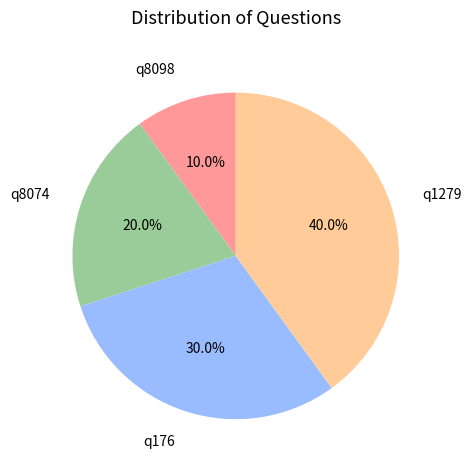

What portion of the pie excludes q8098?

90.0%